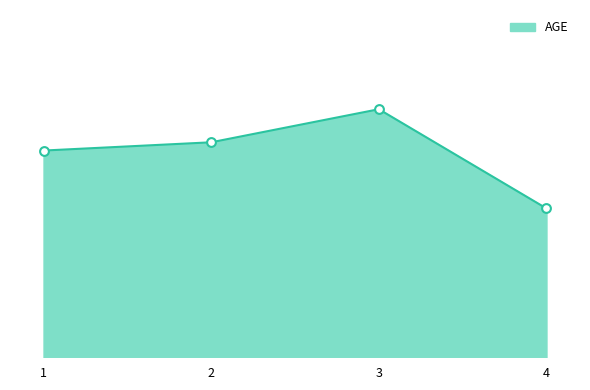

What is the change in value from 2 to 3?

+4